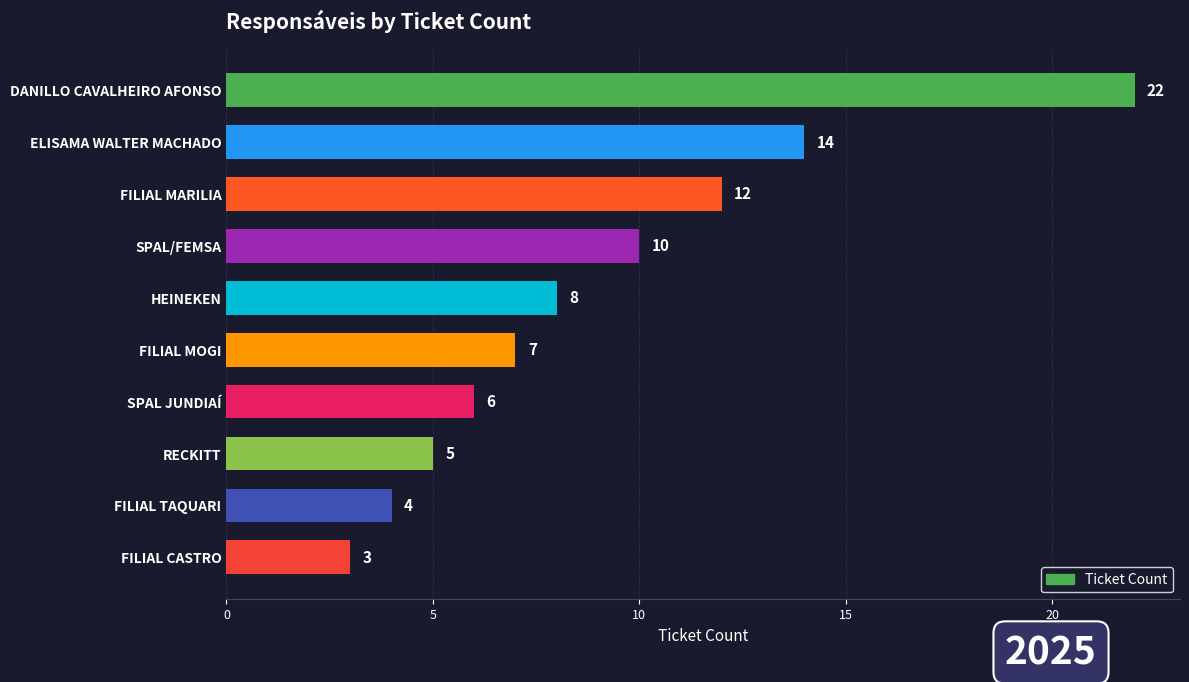

Approximately how many times larger is the value at FILIAL MARILIA compared to FILIAL CASTRO?

4.0